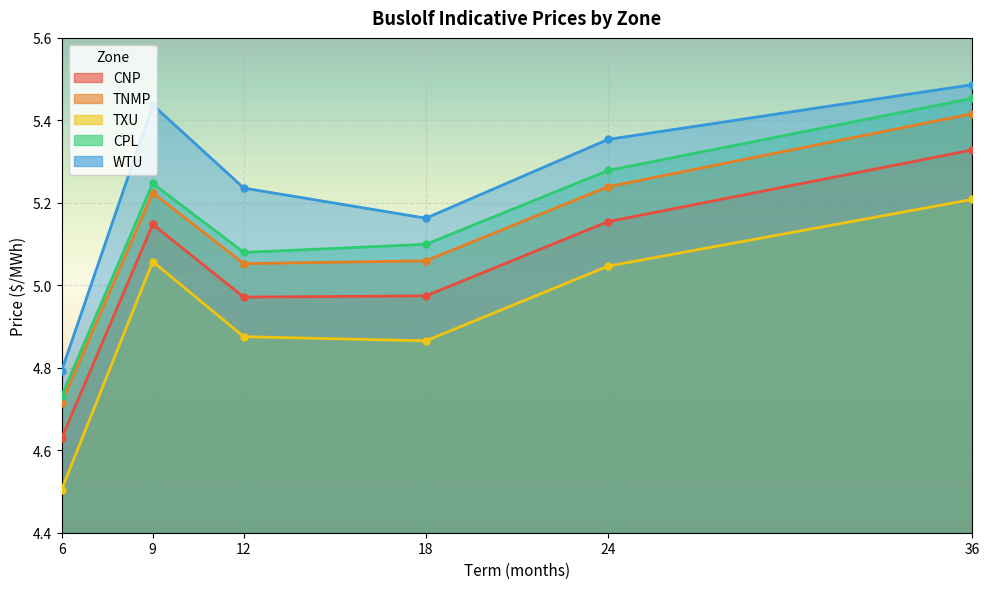

Which category has the highest value in the WTU series?

36